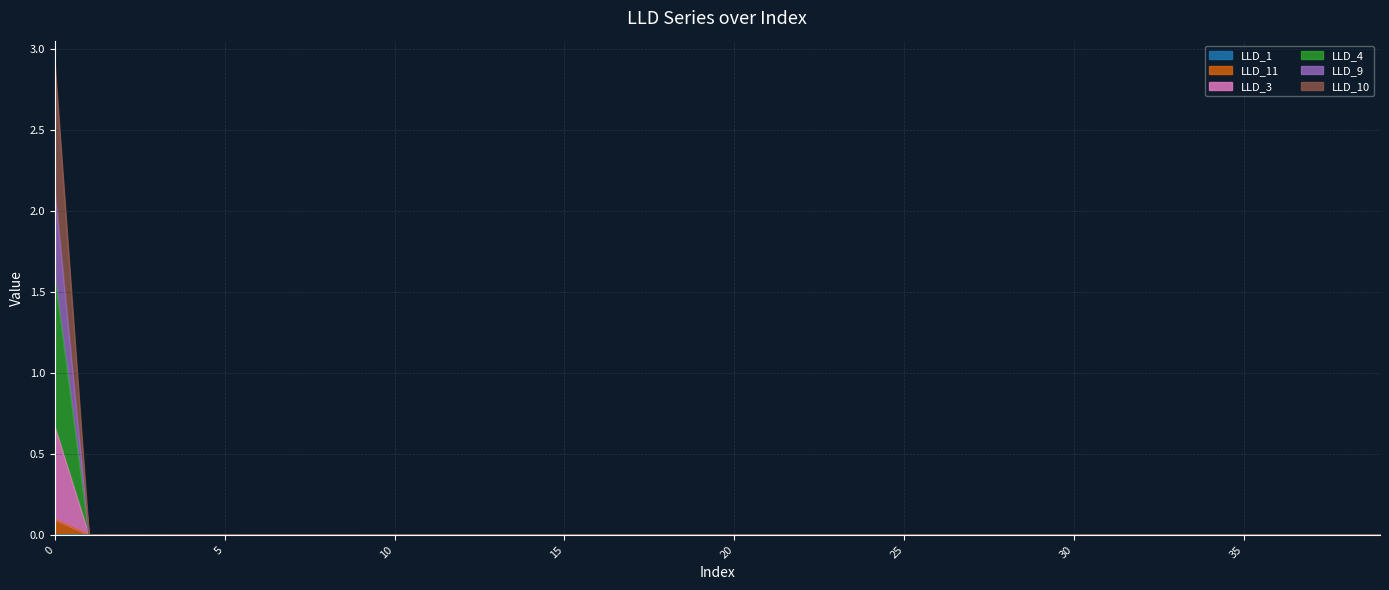

How many distinct data groups are displayed?

6